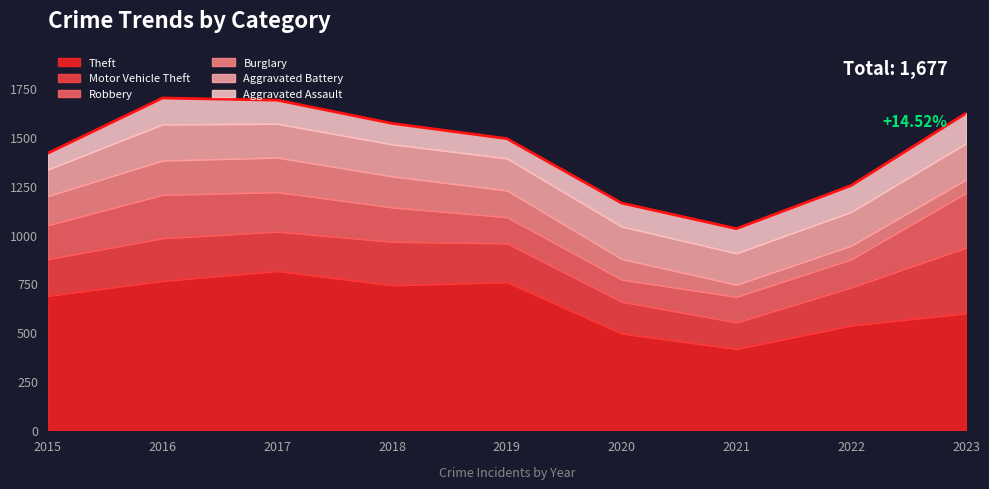

How many lines are shown in the chart?

6